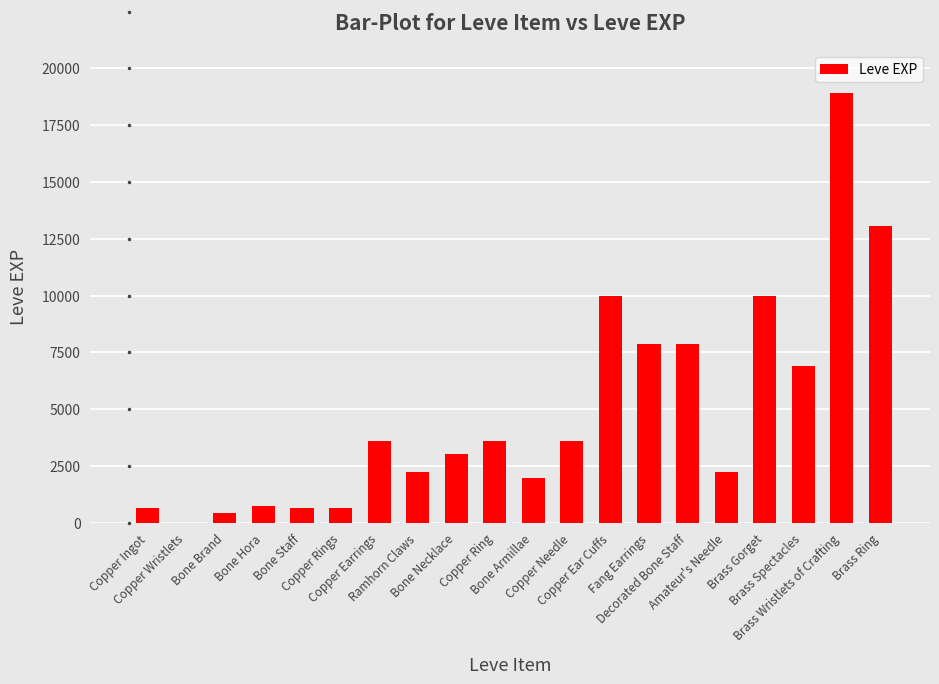

What is the sum of all values?

97911